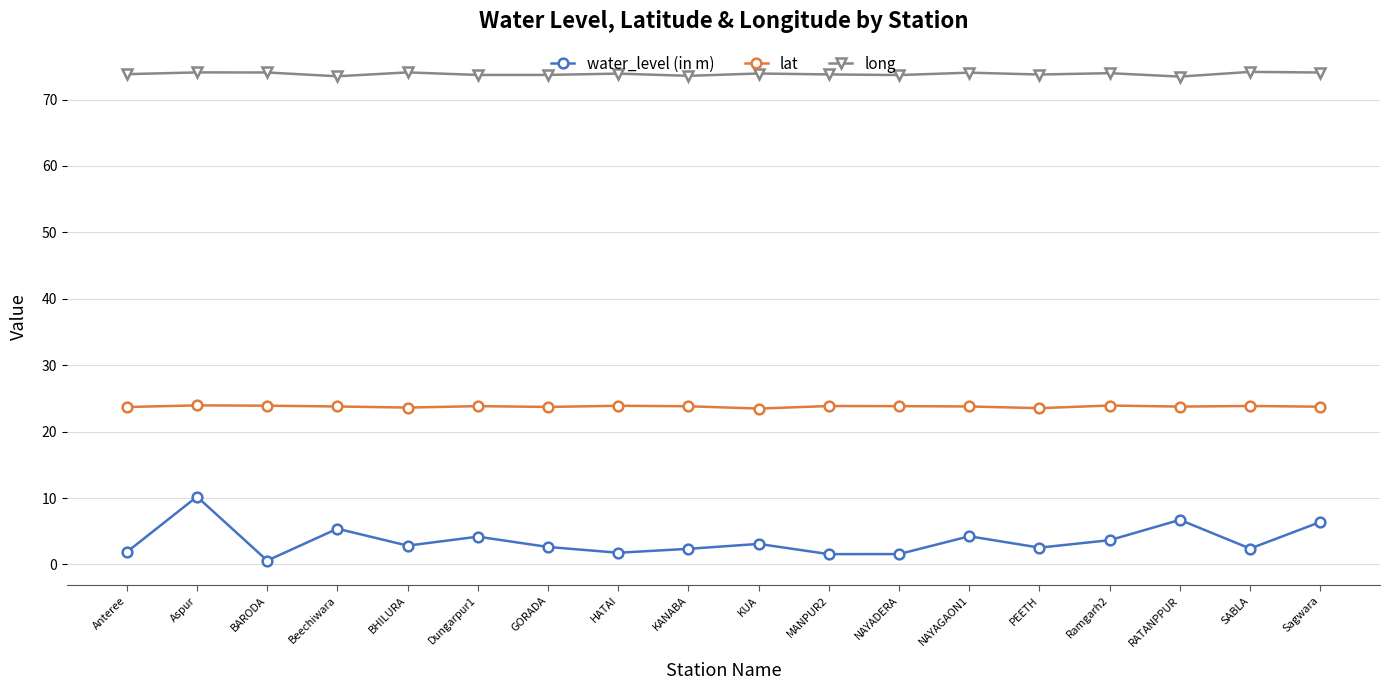

Rank the series by their maximum value, from highest to lowest.

long, lat, water_level (in m)